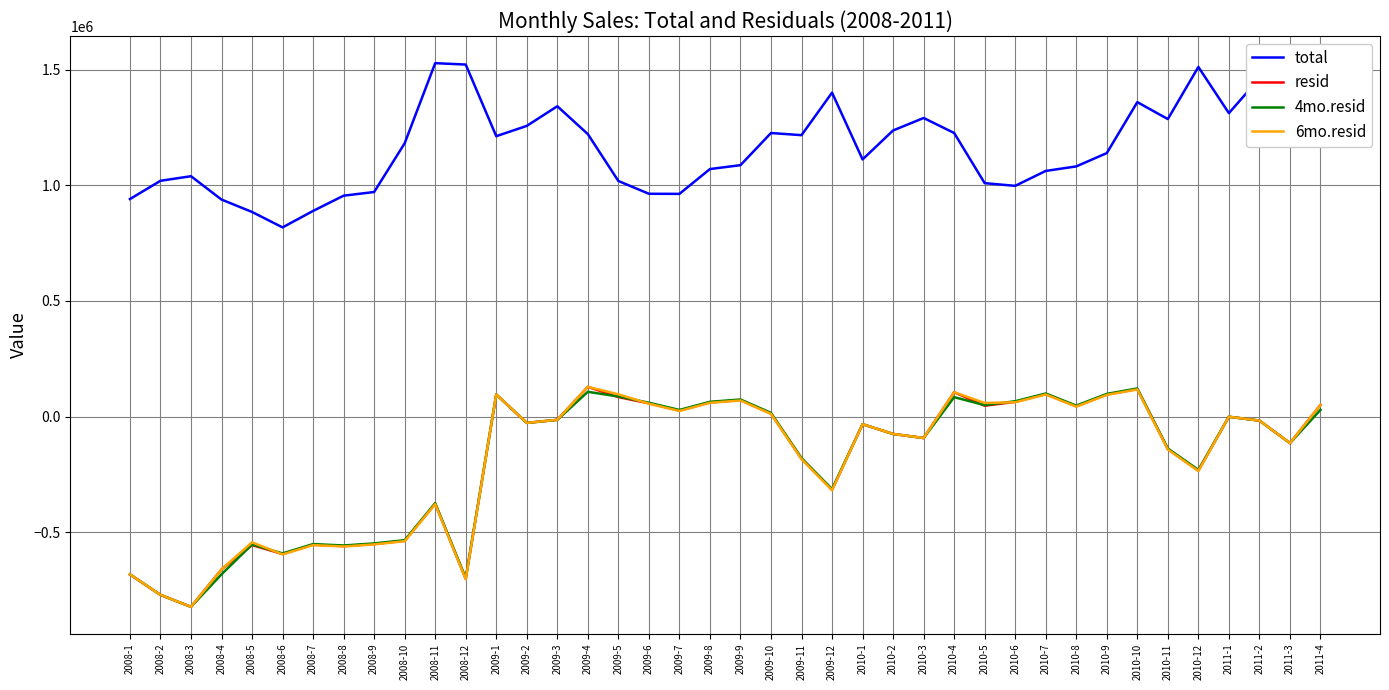

The value of 6mo.resid at 2009-9 is 69719.4. True or false?

True